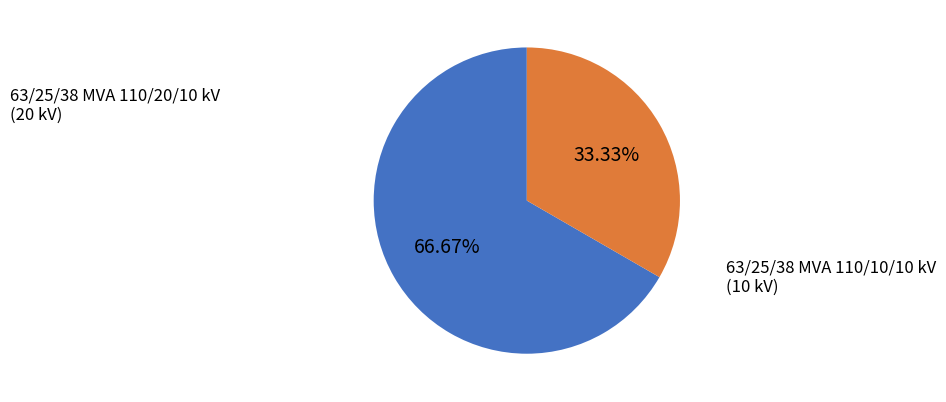

Count the number of slices in the pie.

2